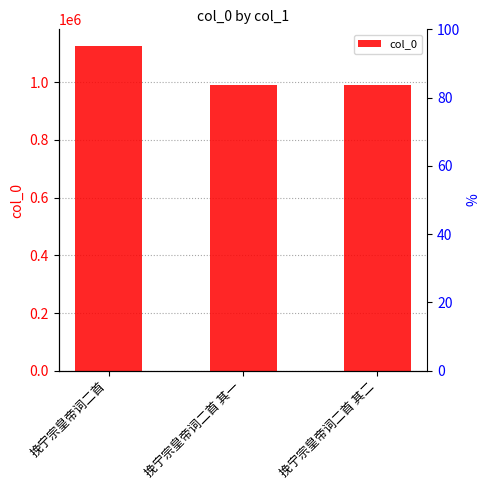

What is the ratio of the value at 挽宁宗皇帝词二首 其一 to the value at 挽宁宗皇帝词二首 其二?

1.0